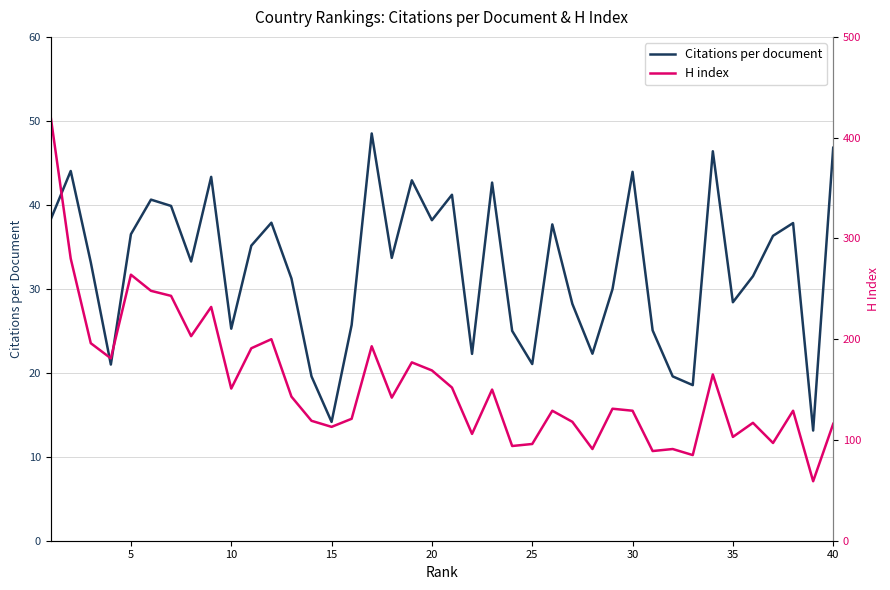

At 15, list the series in order from smallest to largest.

Citations per document, H index